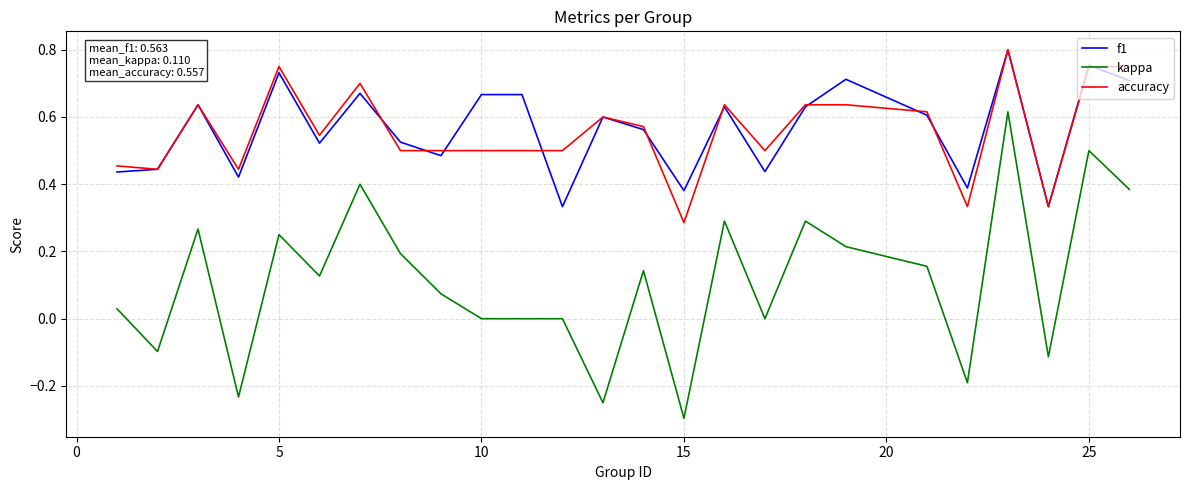

Which series has the largest range (max minus min)?

kappa